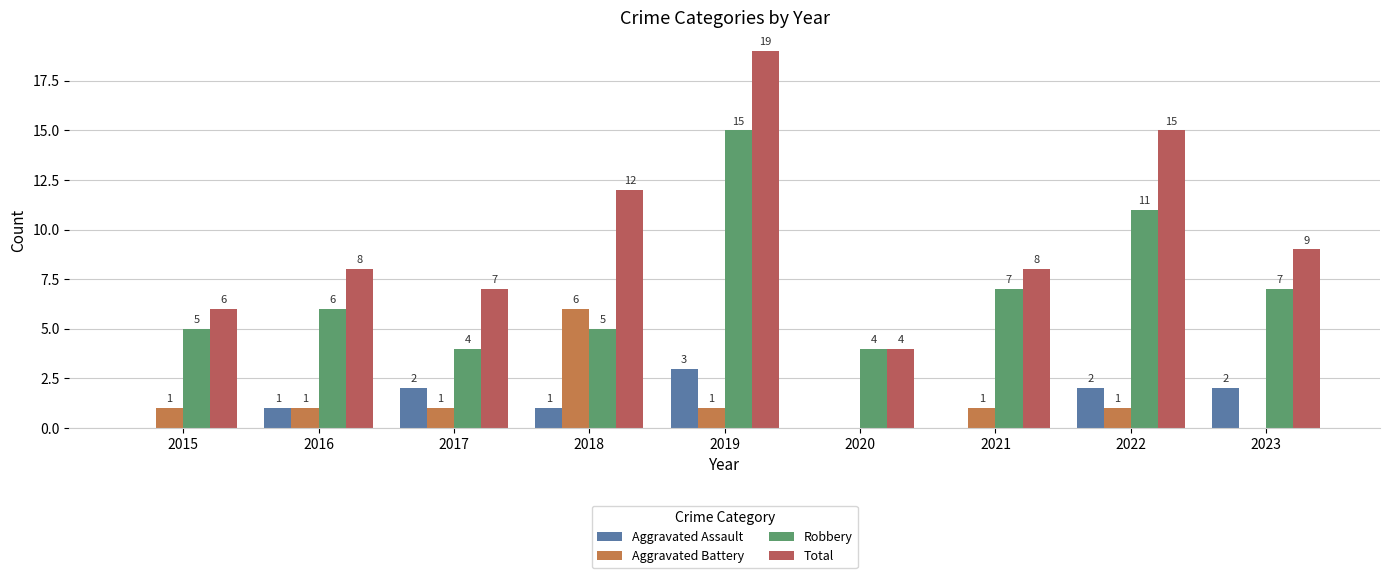

At which label is Aggravated Assault closest to 1?

2016